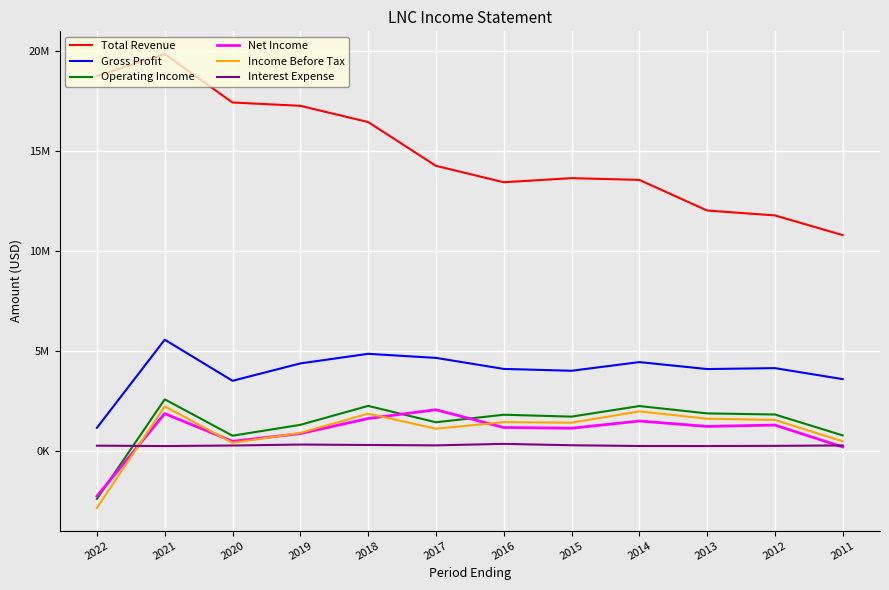

What are all the series names shown in the legend?

Total Revenue, Gross Profit, Operating Income, Net Income, Income Before Tax, Interest Expense